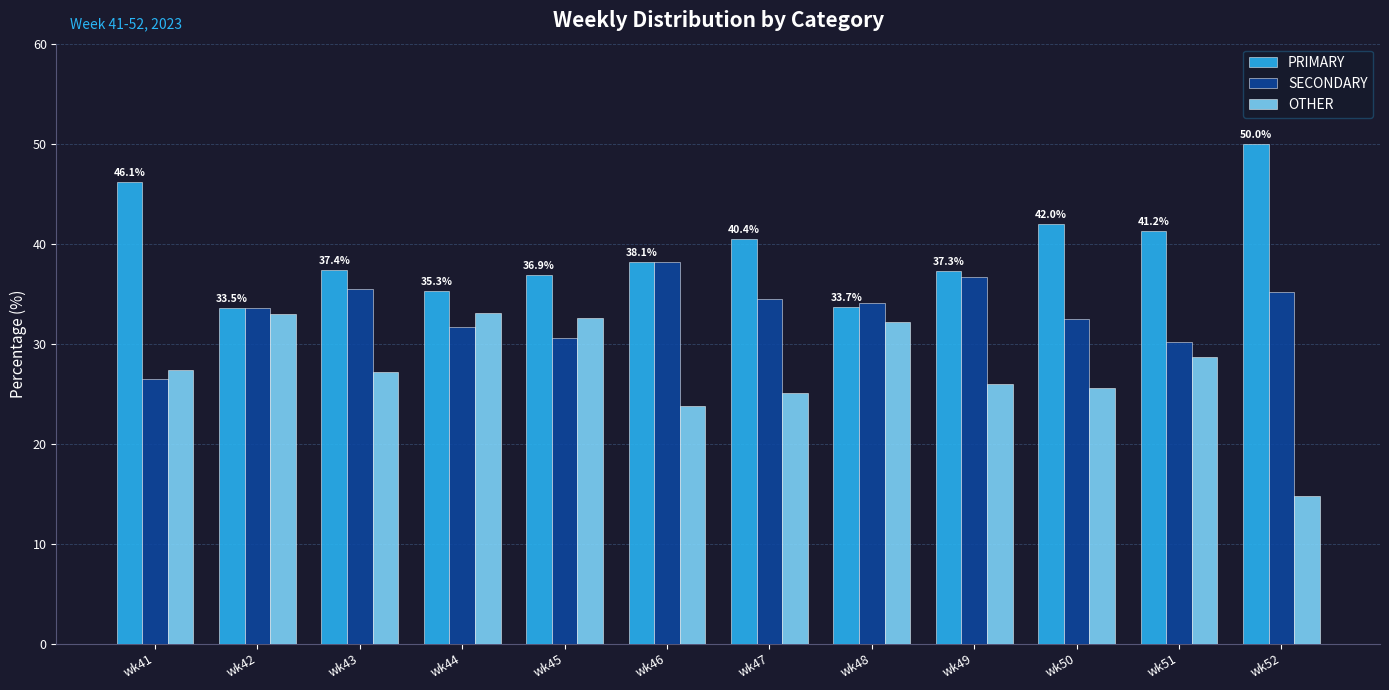

What is the sum of all OTHER values?

329.1